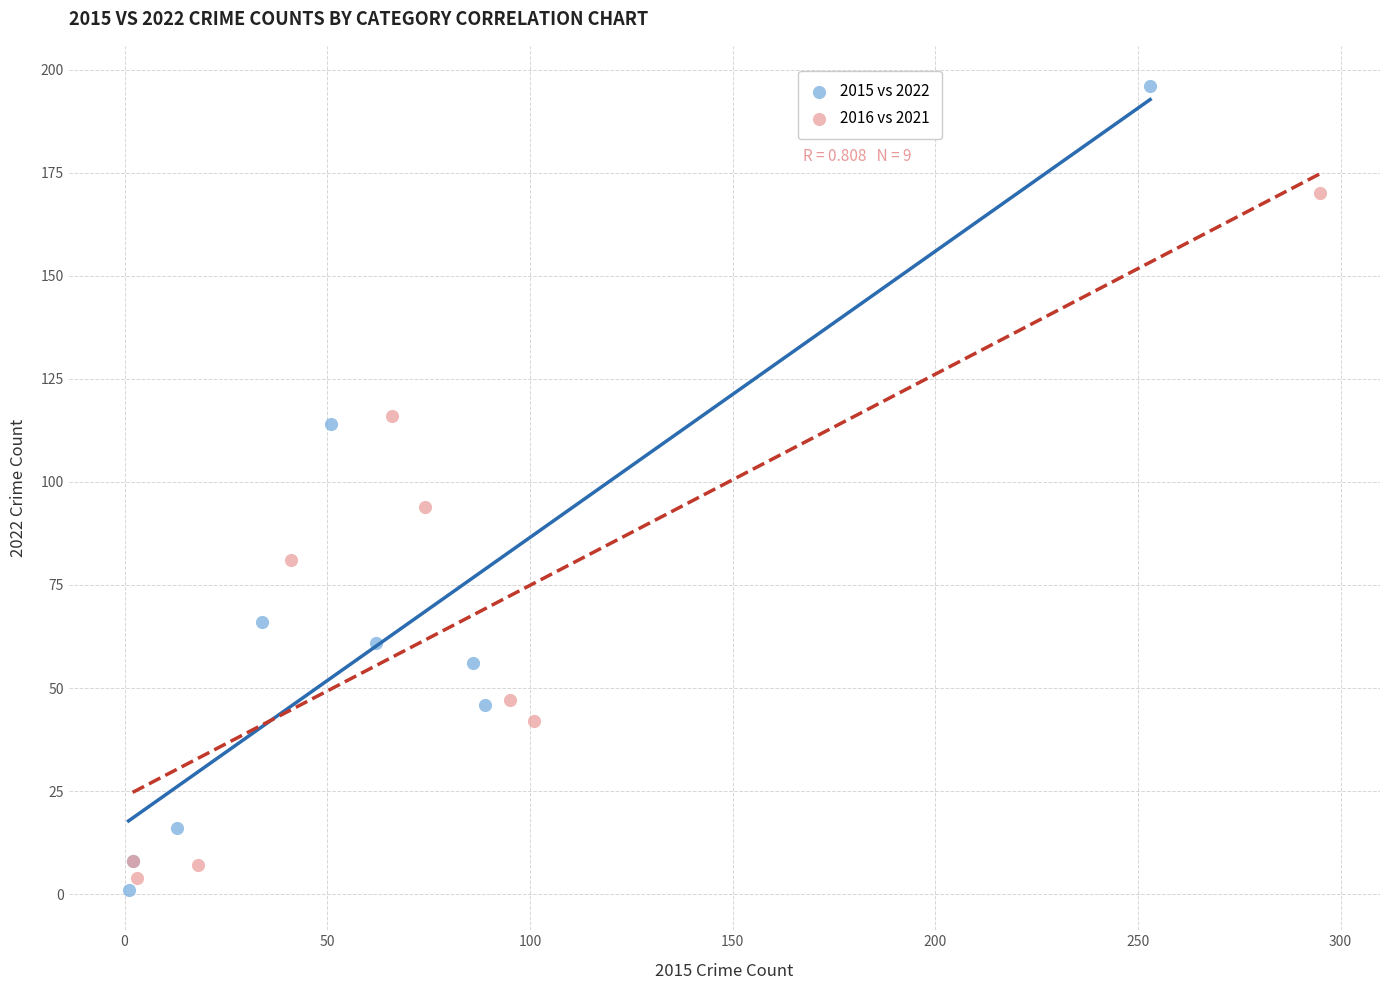

Which series reaches the maximum Y coordinate?

2015 vs 2022